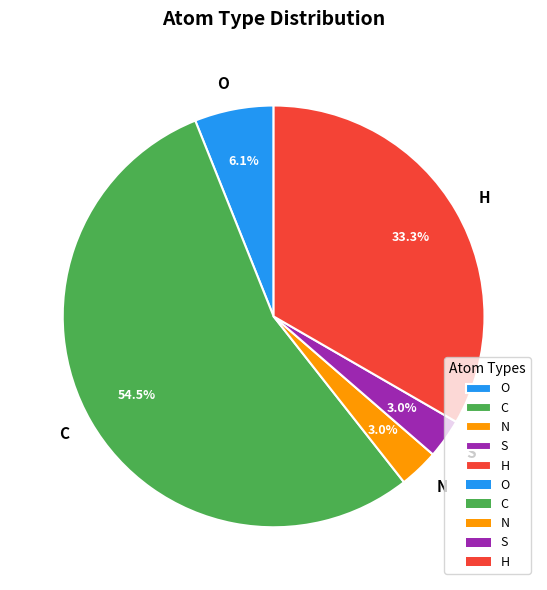

Is there a majority slice in this chart?

Yes